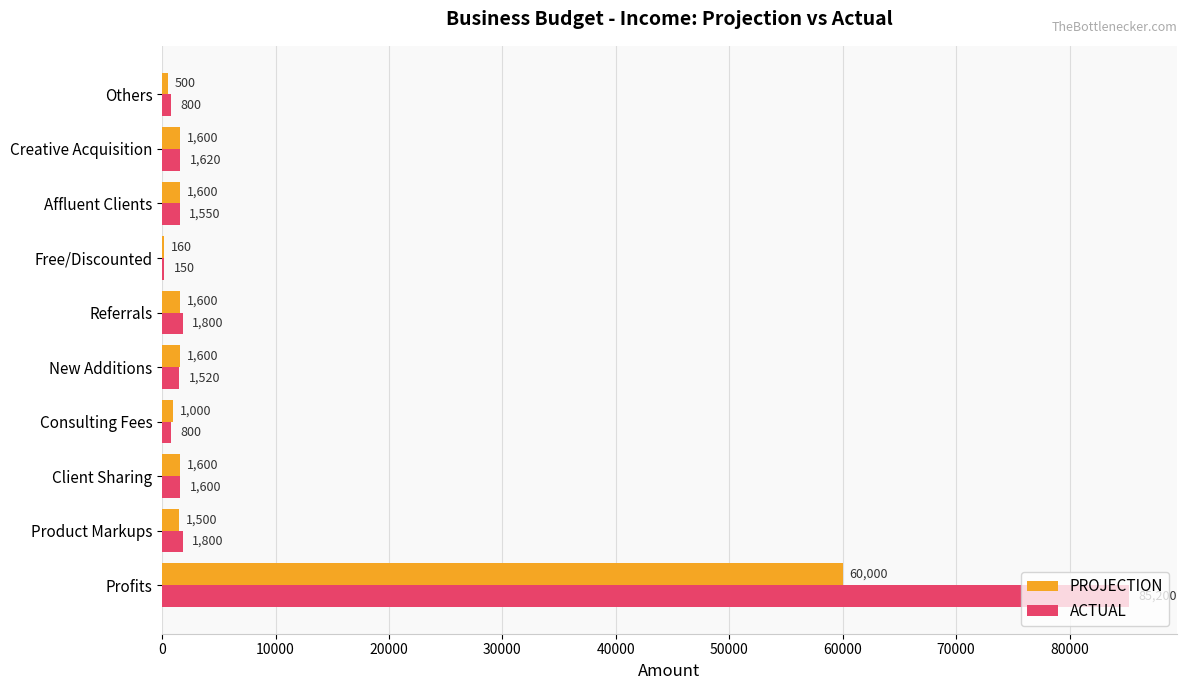

What is the sum of the PROJECTION values at Client Sharing and Profits?

61600